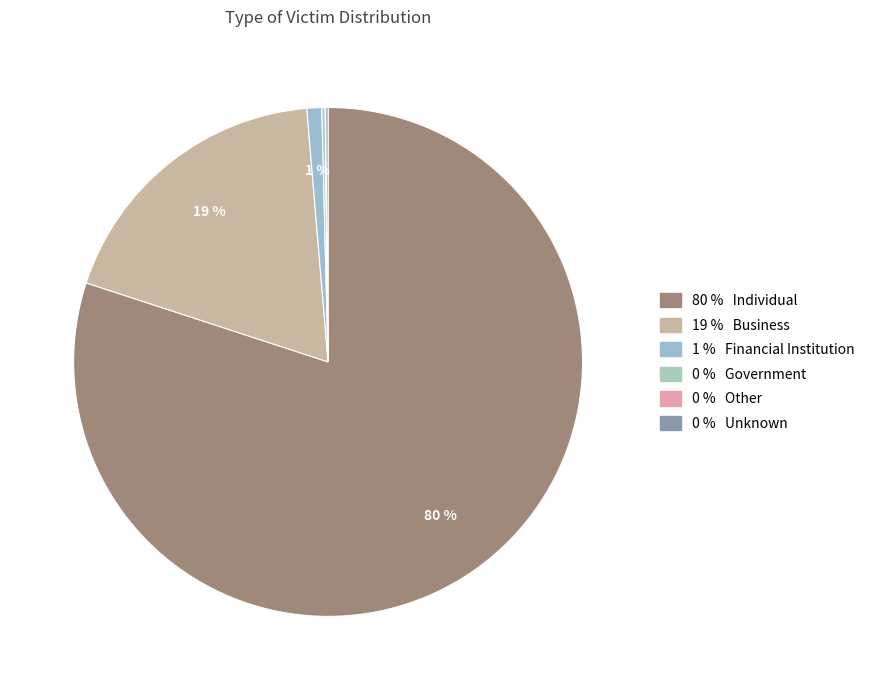

What is the majority slice?

Individual